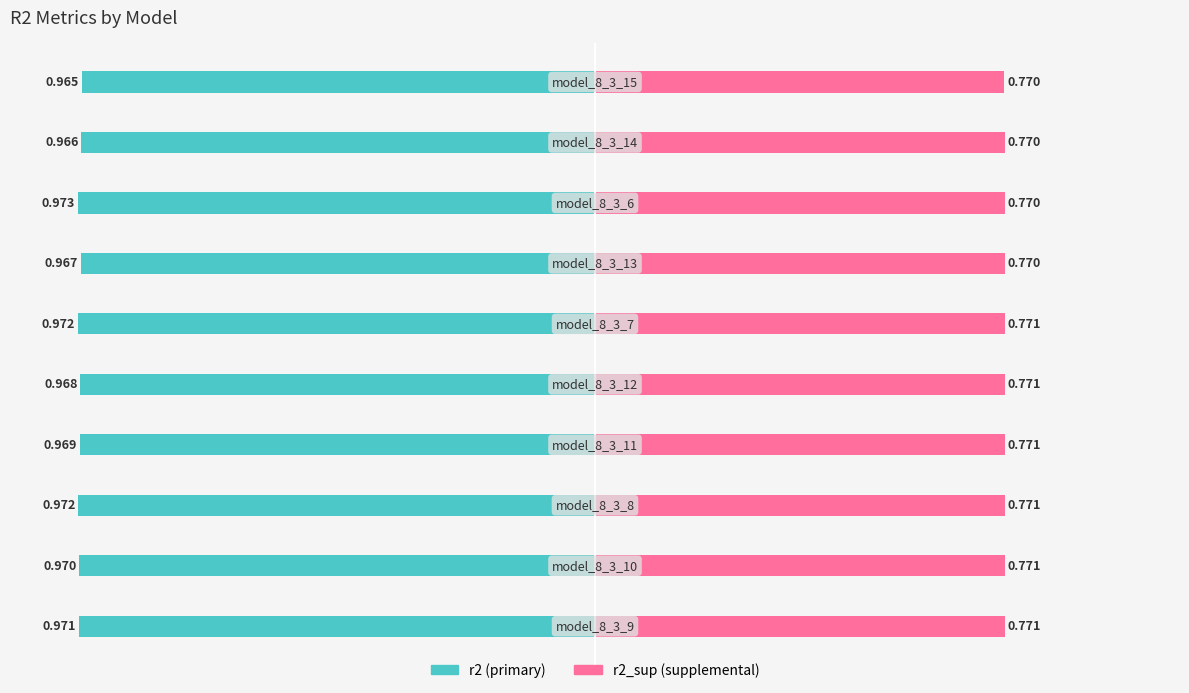

What are all the series names shown in the legend?

r2, r2_sup